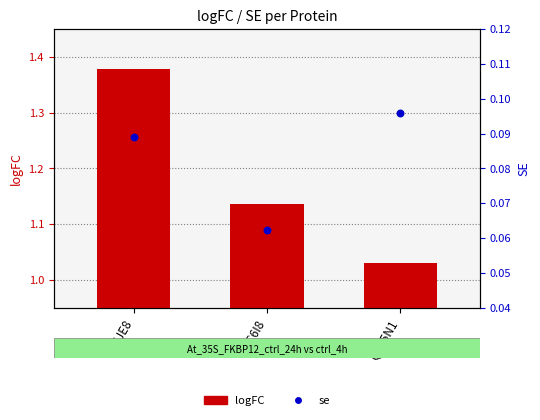

What are all the series names shown in the legend?

logFC, se